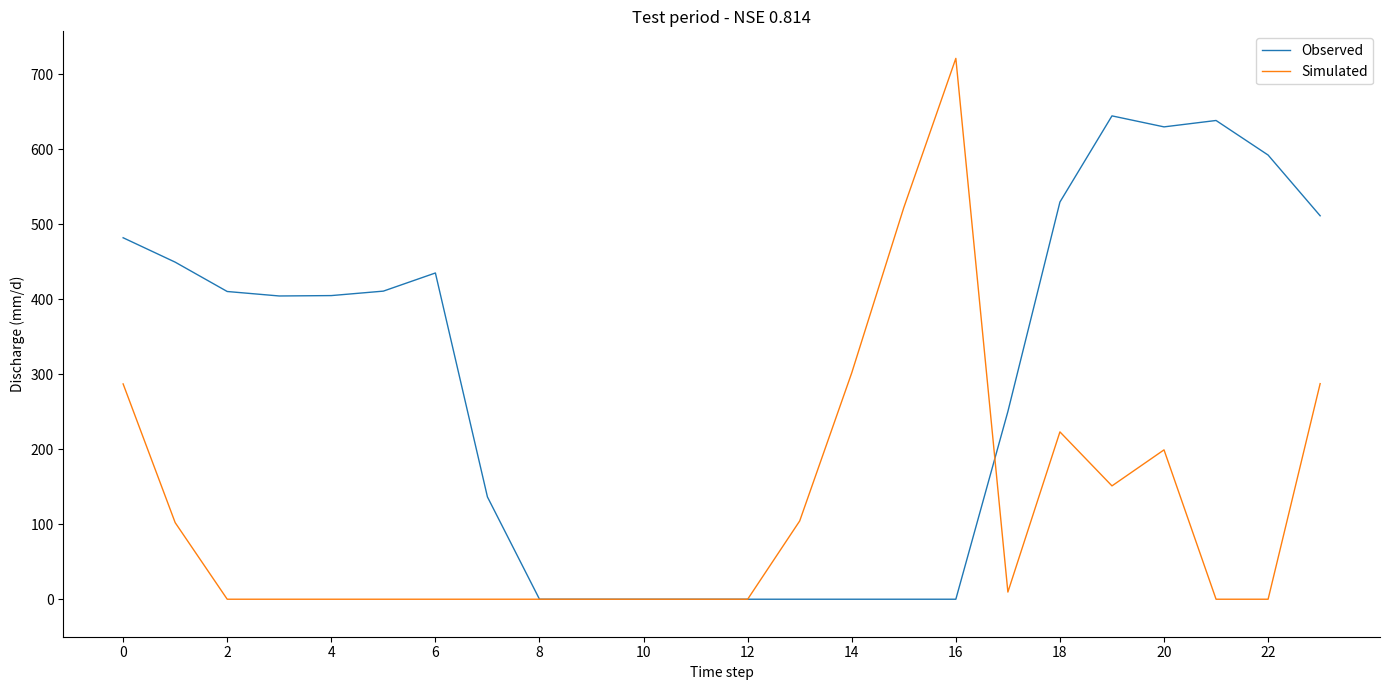

What is the maximum value for Simulated?

721.2